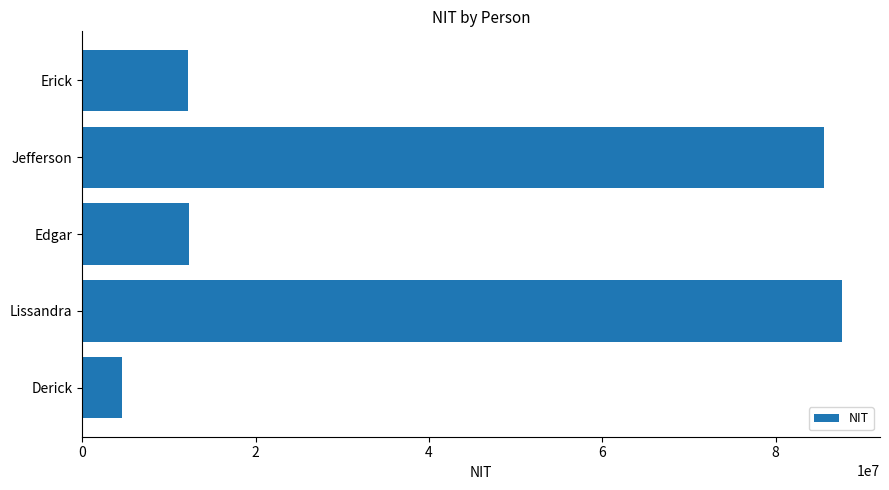

What is the ratio of the value at Derick to the value at Erick?

0.4